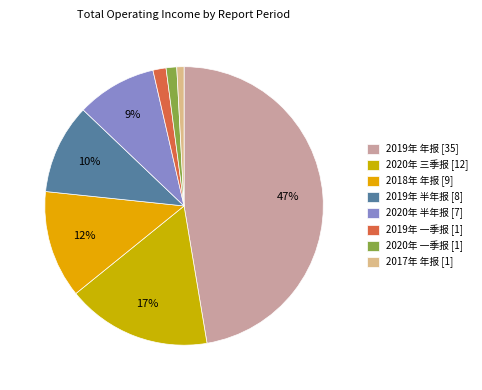

True or false: 2020年 三季报 accounts for 17% of the total.

True